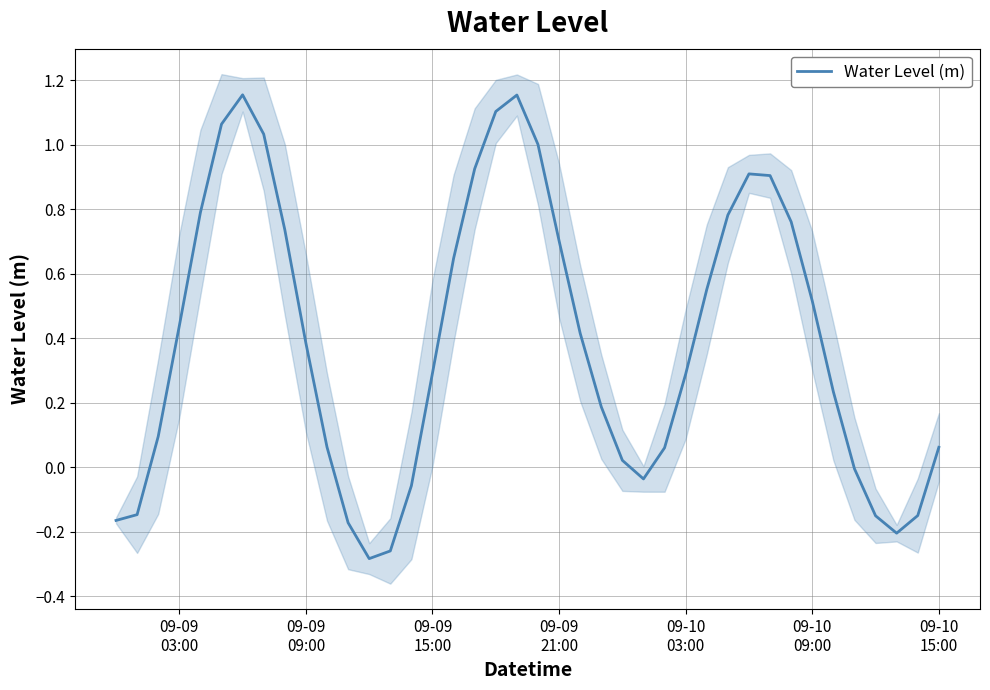

How many values exceed 0?

29